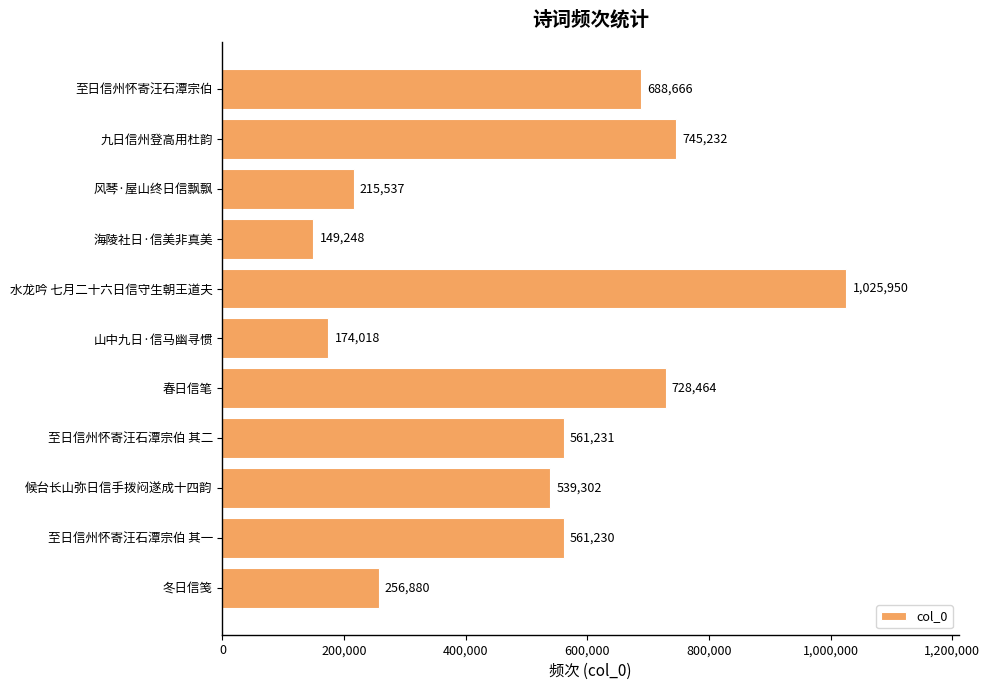

Approximately how many times larger is the value at 九日信州登高用杜韵 compared to 春日信笔?

1.0